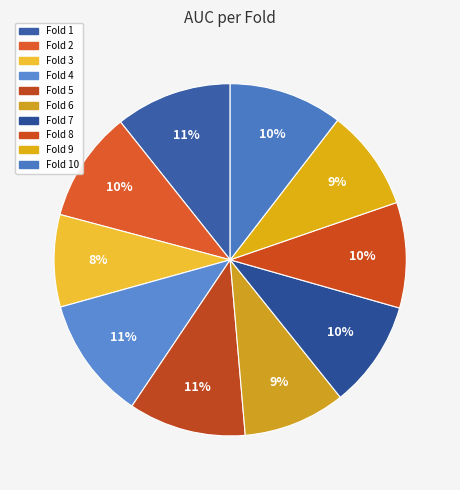

What portion of the pie excludes Fold 9?

90.7%